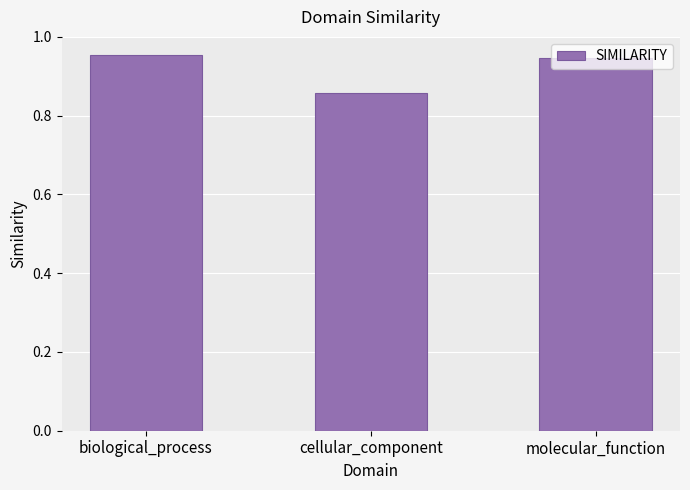

Which has a higher value, cellular_component or molecular_function?

molecular_function